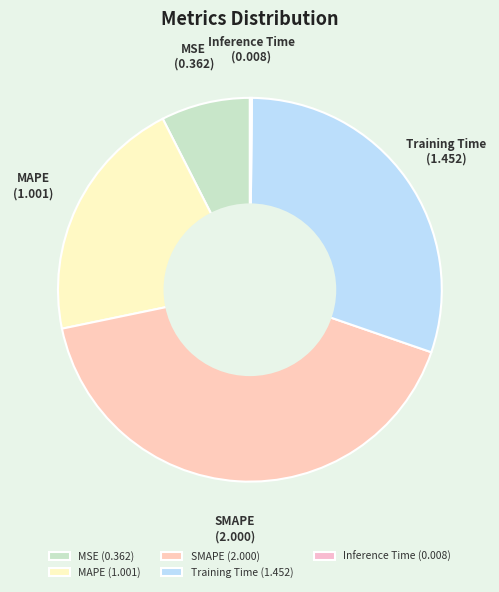

Does any single category account for the majority?

No